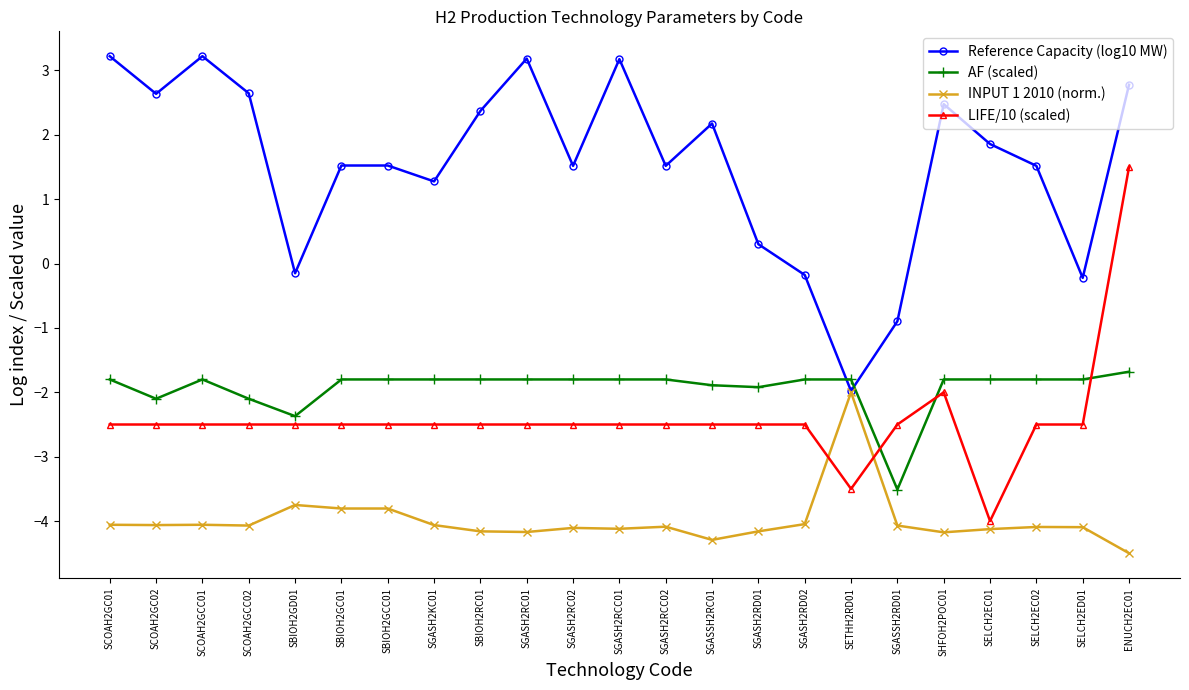

What is the spread (max minus min) of values at SGASH2RCC02?

5.6